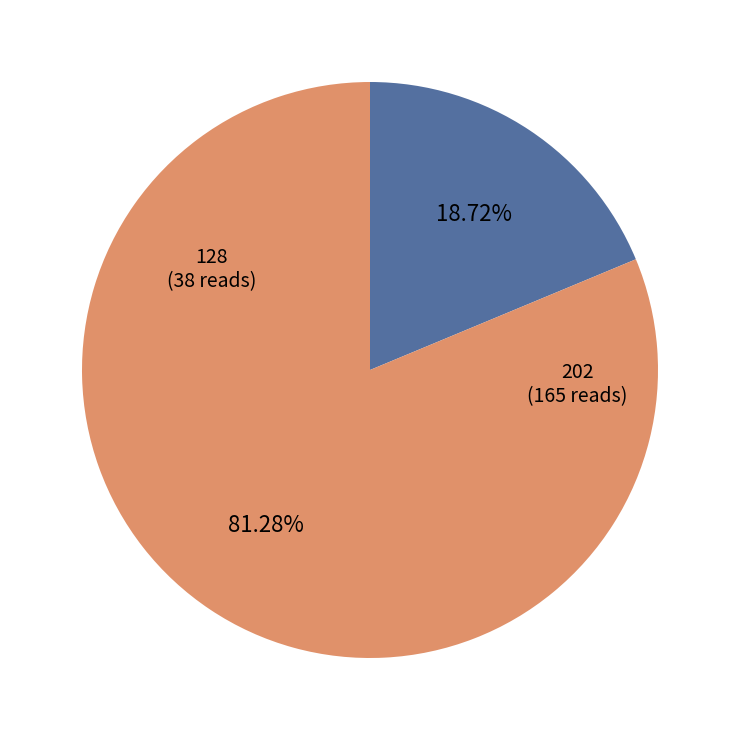

What percentage do 202 and 128 together represent?

100.0%